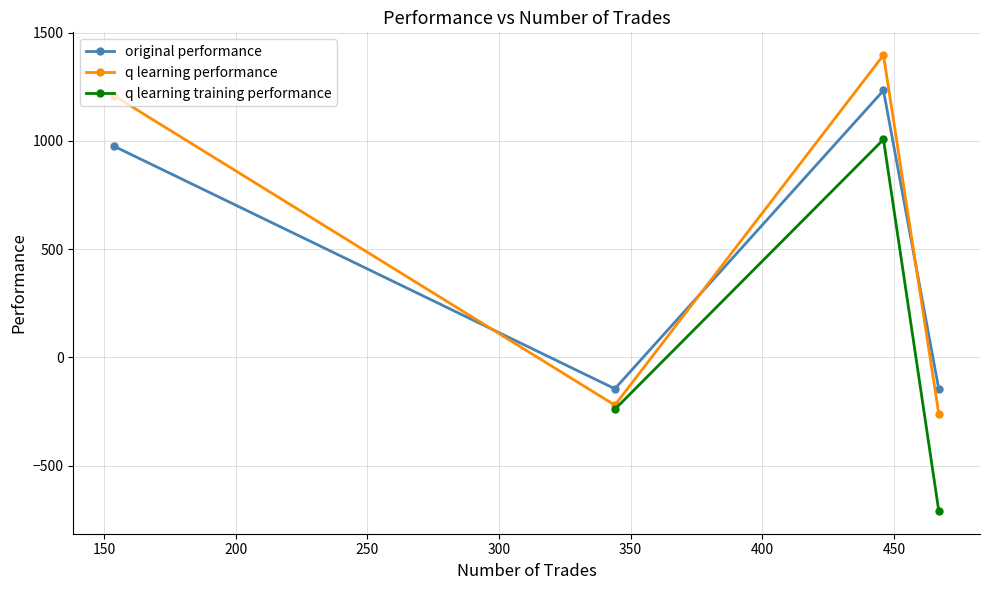

What are all the series names shown in the legend?

original performance, q learning performance, q learning training performance